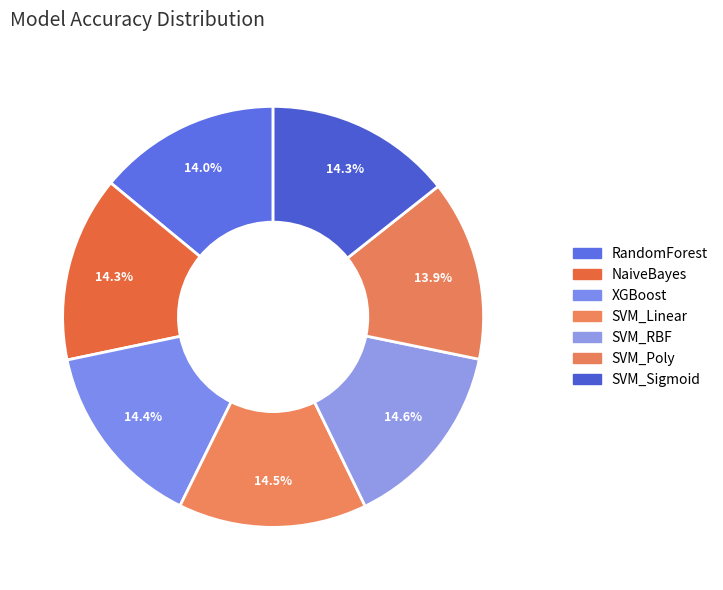

Which category has the smallest portion of the pie?

SVM_Poly